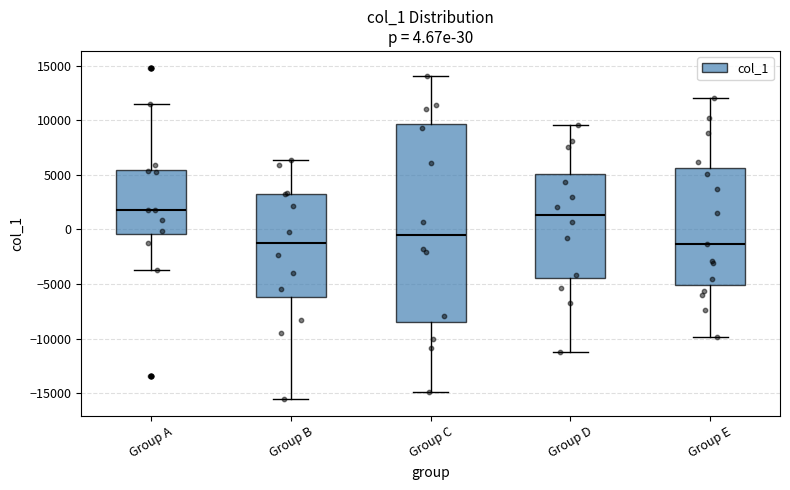

Which box is the tallest, from its lower edge to its upper edge?

Group C